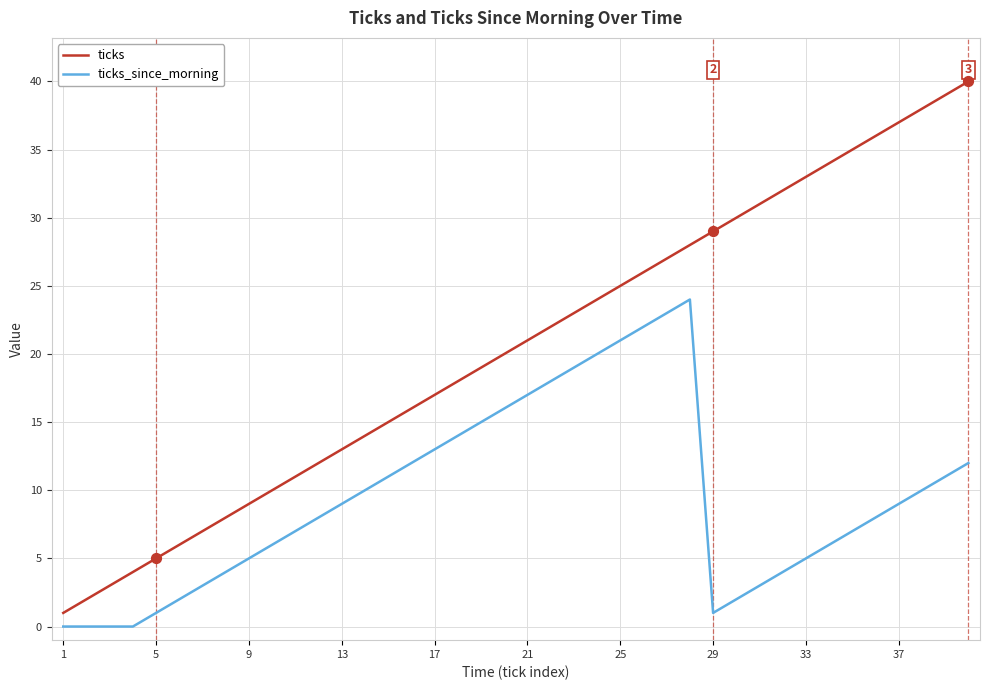

Which series has the largest range (max minus min)?

ticks